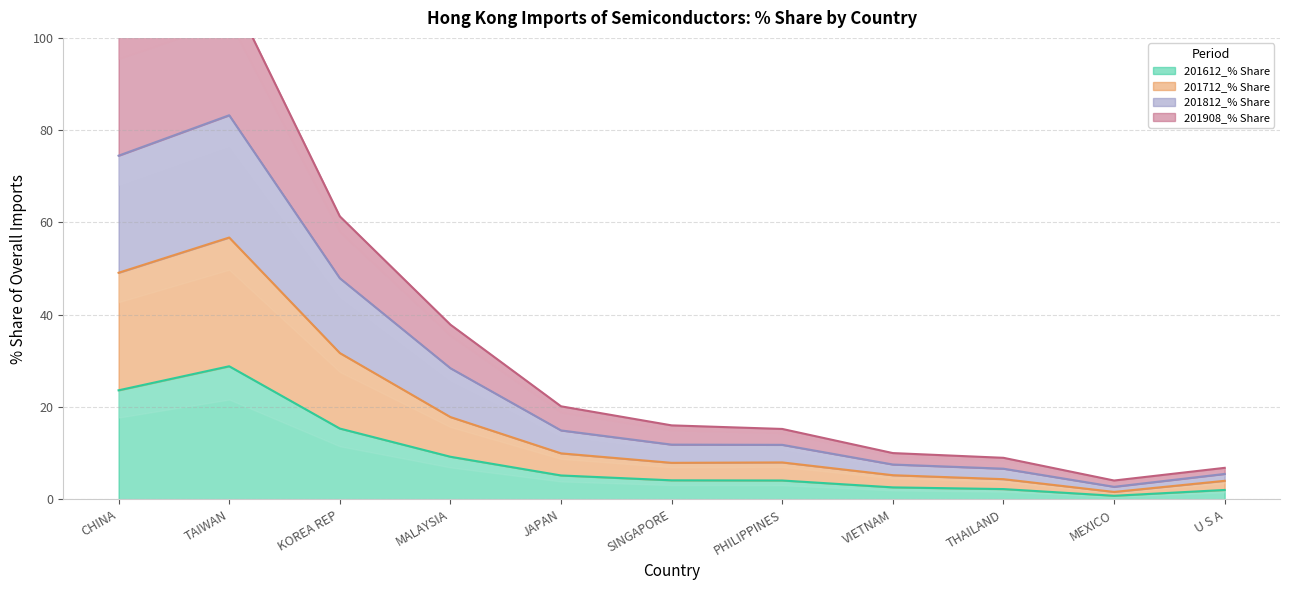

Which category has the lowest value in the 201908_% Share series?

MEXICO